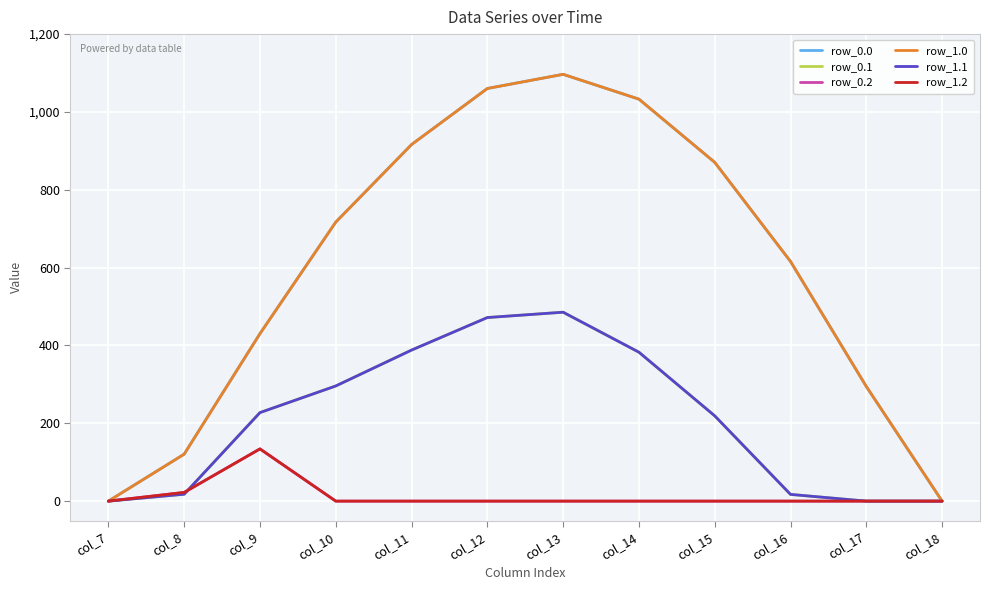

True or false: row_1.2 and row_1.0 intersect in this chart.

False